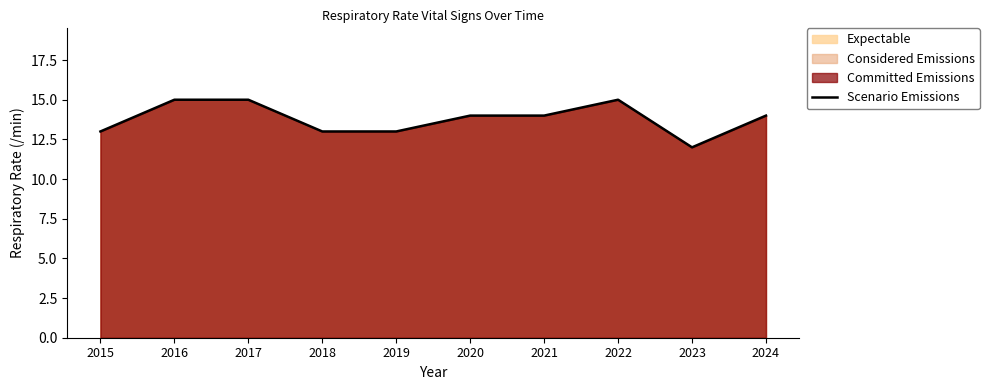

The chart shows a value of 6 at 2018. True or false?

False